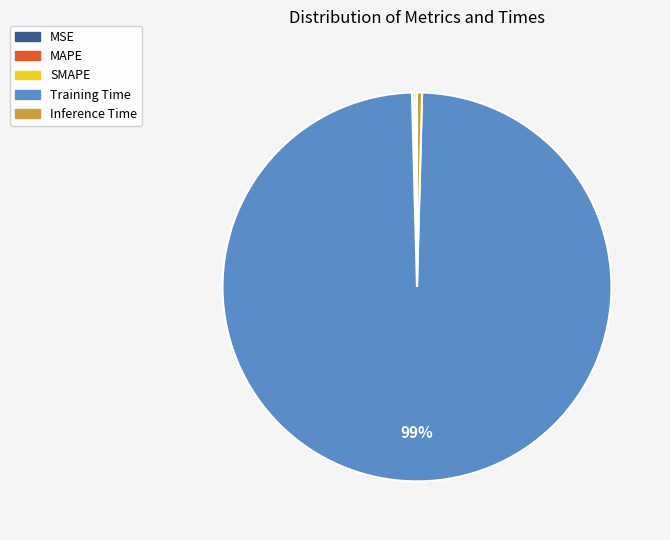

Is Inference Time the majority of the pie?

No